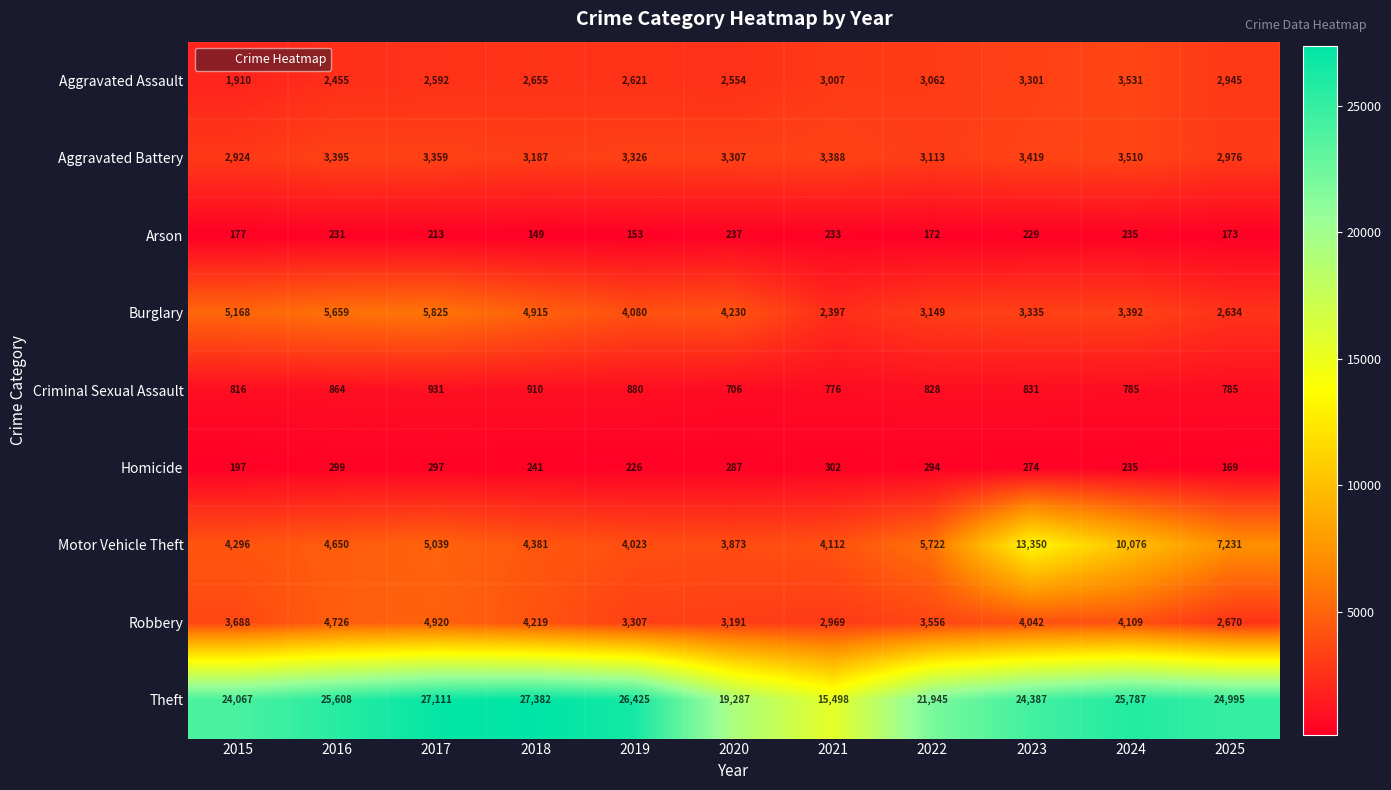

The Aggravated Battery series shows 3307 at 2020. True or false?

True